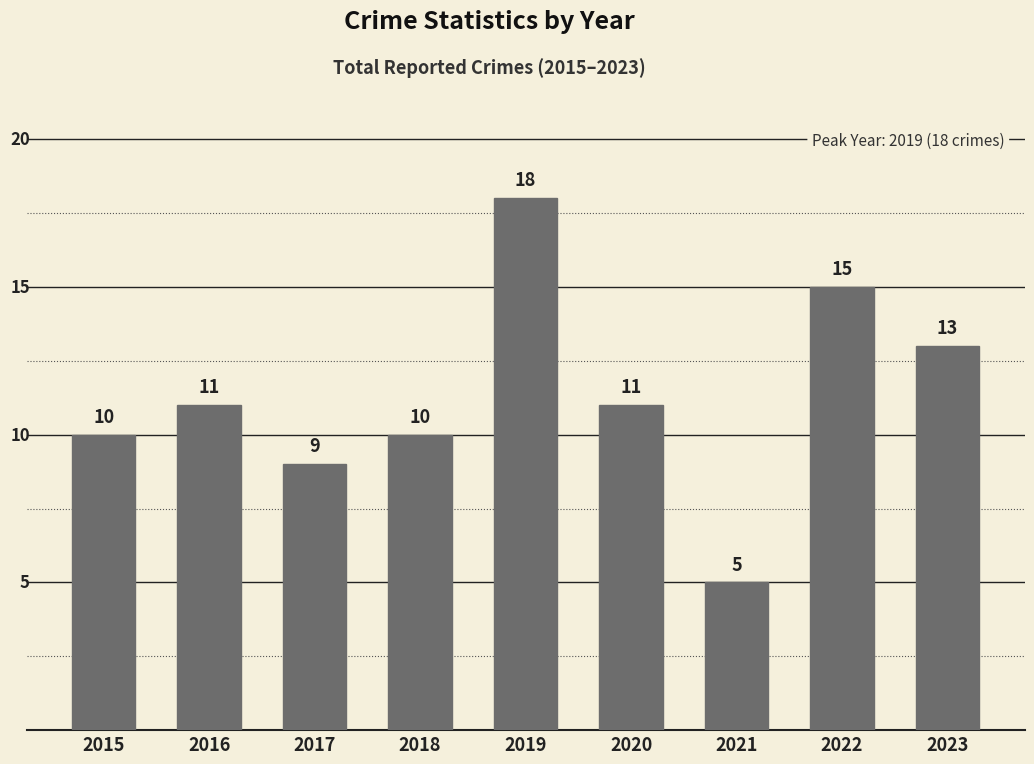

What is the difference between the maximum and minimum values?

13